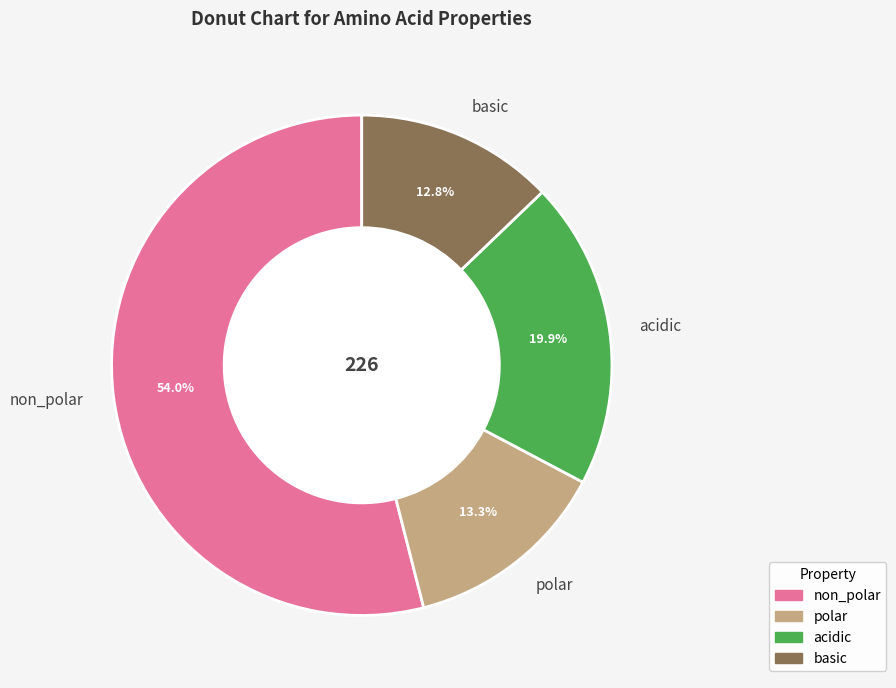

How many segments does this pie chart have?

4